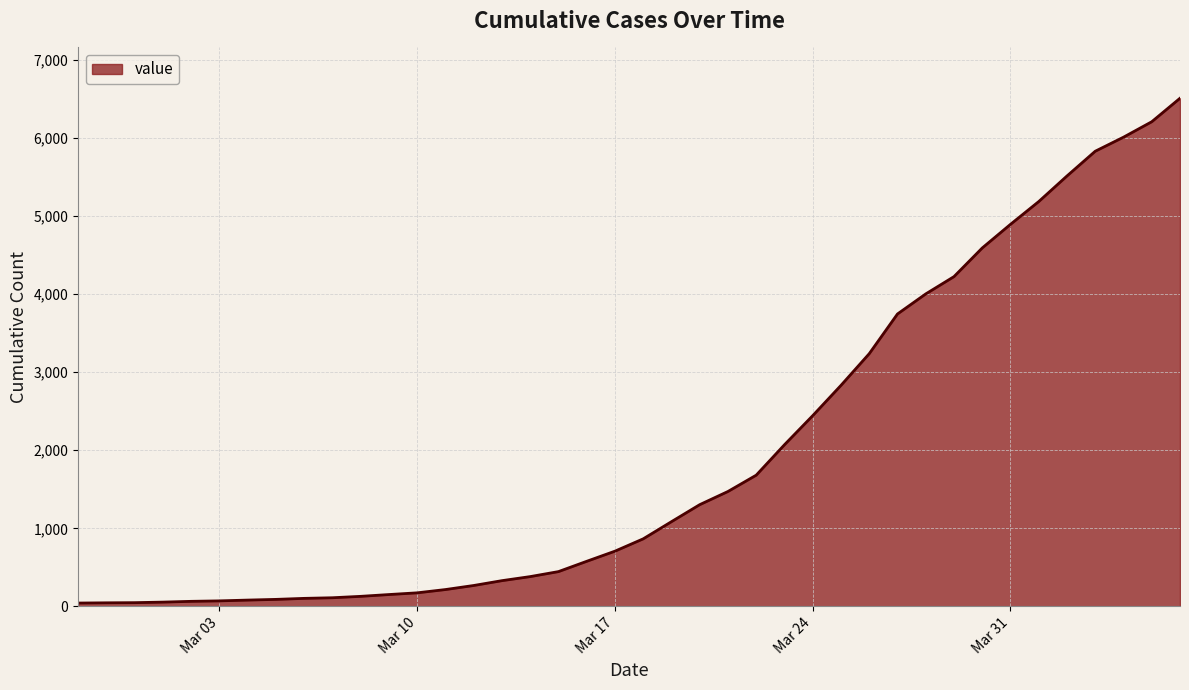

What is the maximum value shown in the chart?

6512